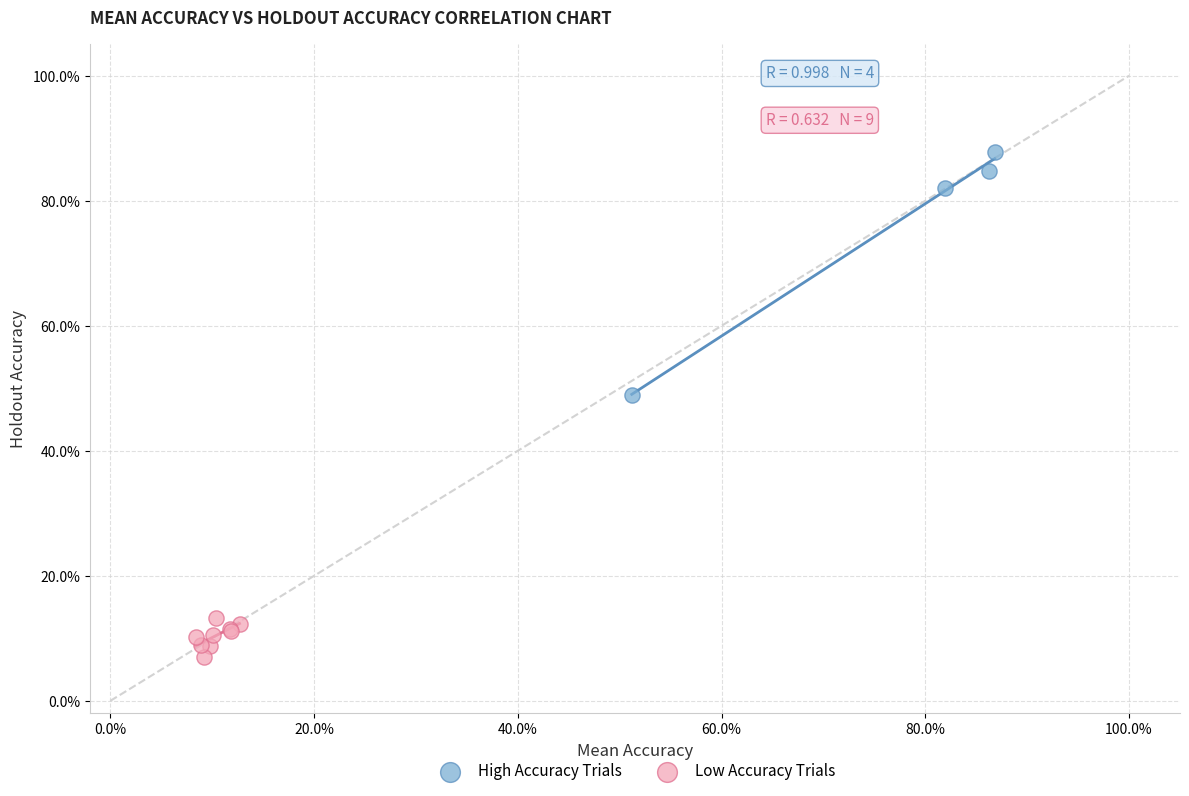

What are all the series names shown in the legend?

High Accuracy Trials, Low Accuracy Trials